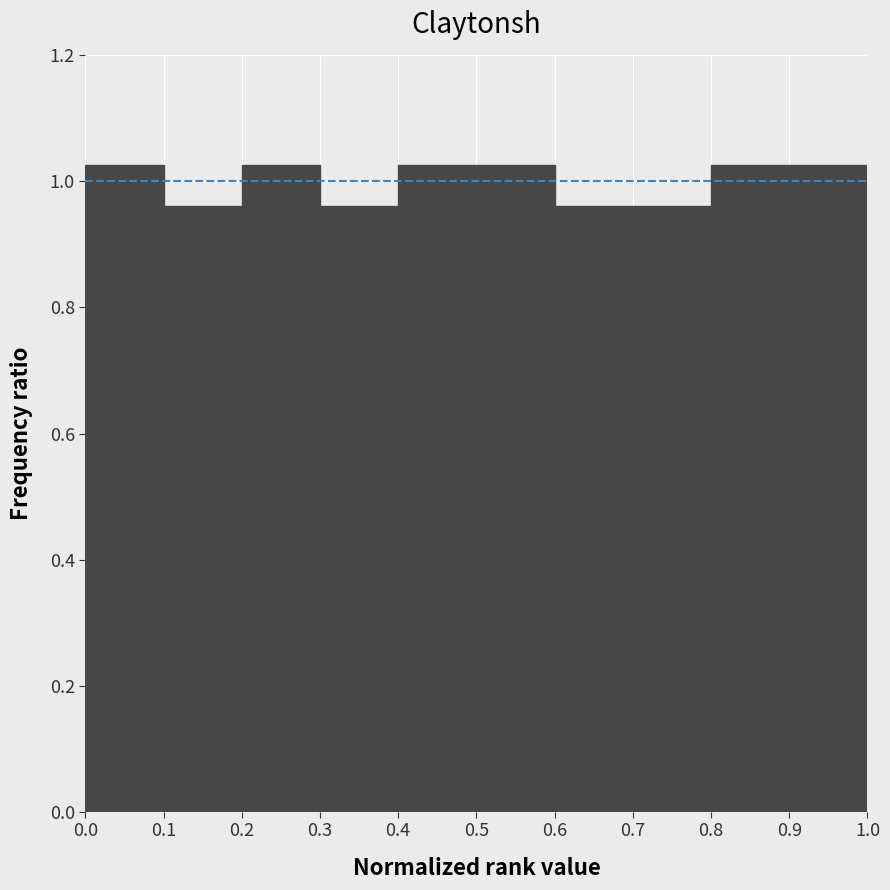

Reading left to right, transcribe this chart: for each bar, give the range it covers on the x-axis and its height. The values are not printed on the chart, so give them approximately, as read against the axis.

0.0 to 0.1: 1.02
0.1 to 0.2: 0.96
0.2 to 0.3: 1.02
0.3 to 0.4: 0.96
0.4 to 0.5: 1.02
0.5 to 0.6: 1.02
0.6 to 0.7: 0.96
0.7 to 0.8: 0.96
0.8 to 0.9: 1.02
0.9 to 1.0: 1.02